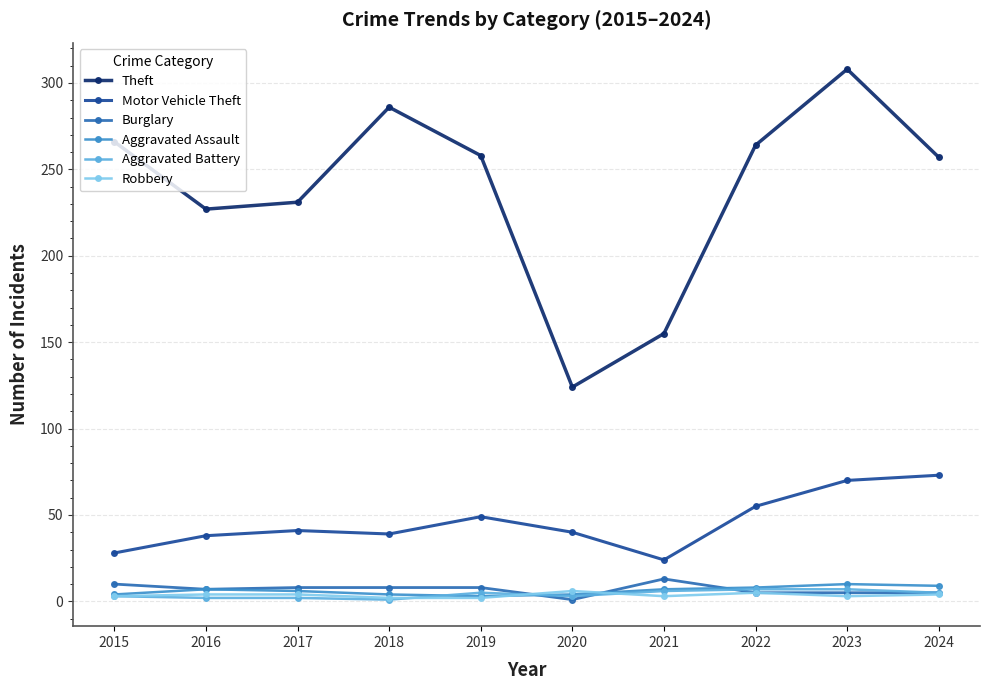

Which series has the widest spread of values?

Theft